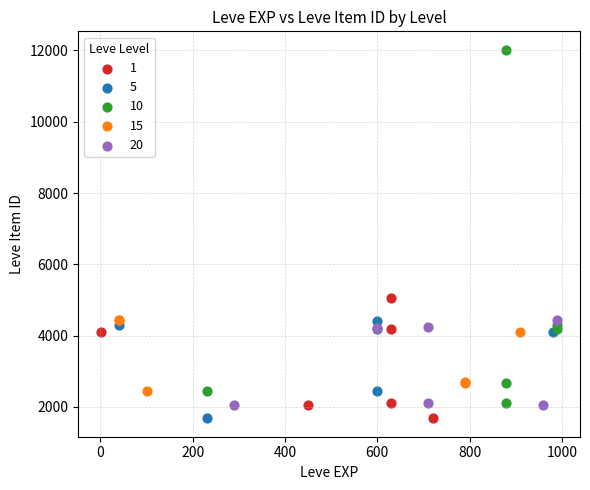

Which series has the widest spread of Y values?

10